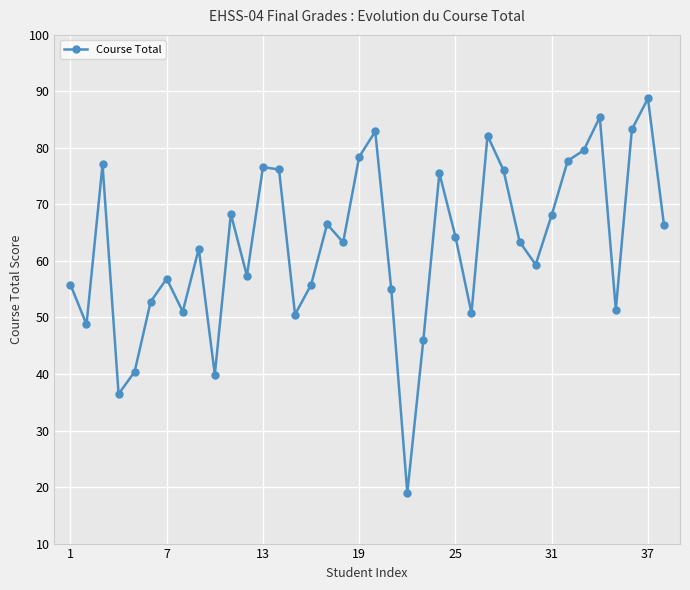

What is the difference between the maximum and minimum values?

69.8